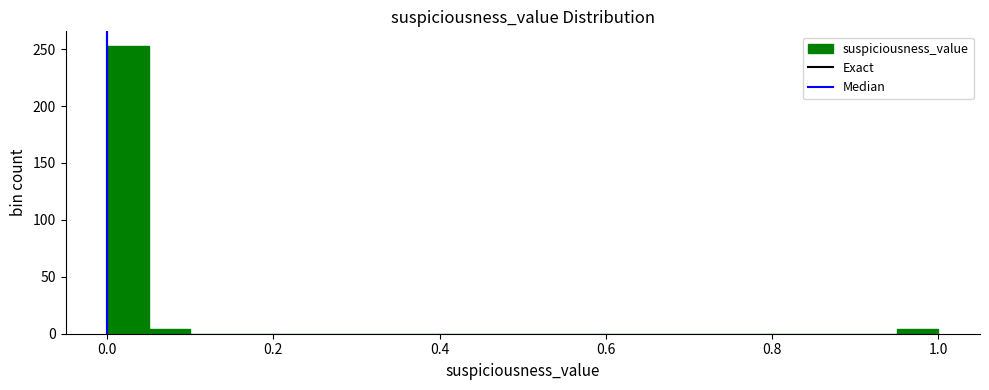

Around what value on the x-axis is the tallest bar? Give the approximate position of its centre, as read against the axis.

0.02